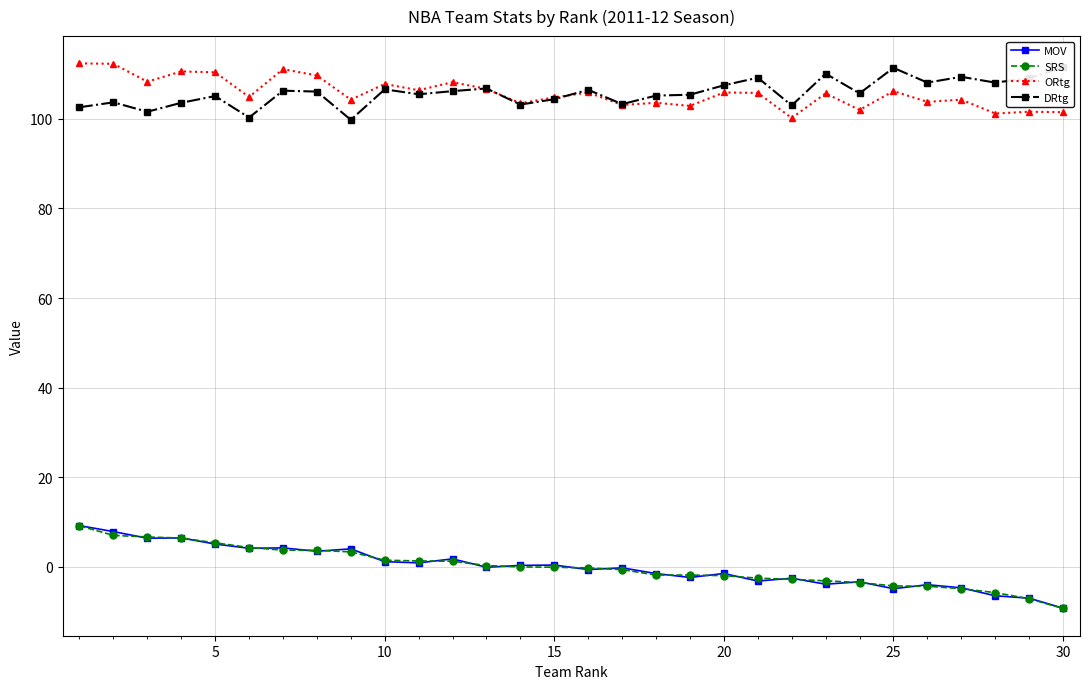

What is the highest value of the ORtg series?

112.4